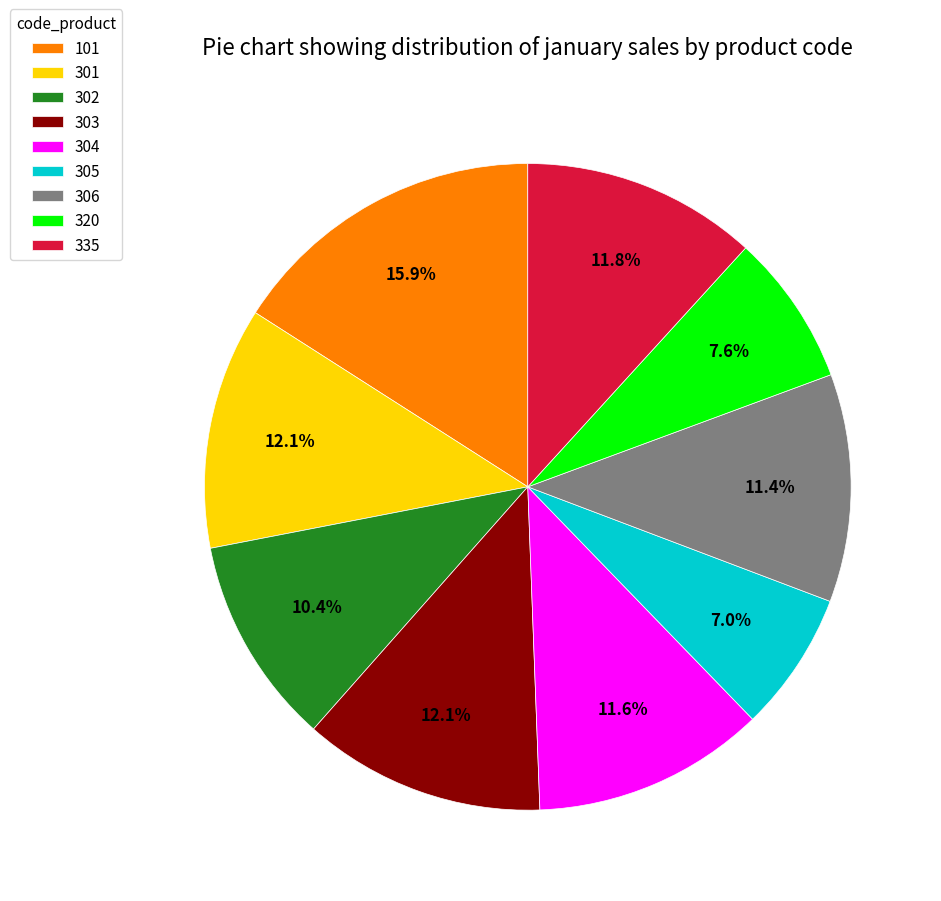

Approximately how many times larger is the value at 101 compared to 303?

1.3